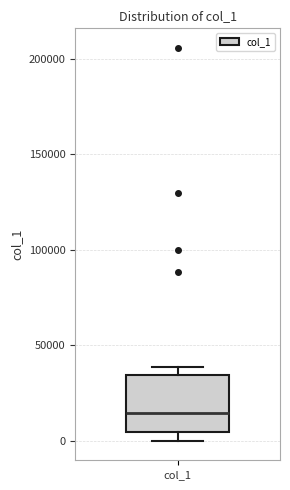

Transcribe this box plot: give where the median line is, the range the box spans, and where the two whiskers end, as read against the y-axis. The values are not printed on the chart, so give them approximately, as read against the axis.

median 15000, box 5000 to 35000, whiskers 0 to 40000